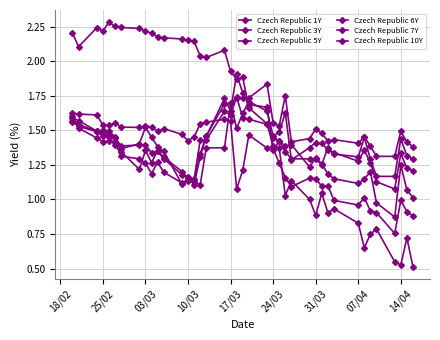

How many data points does each series have?

40